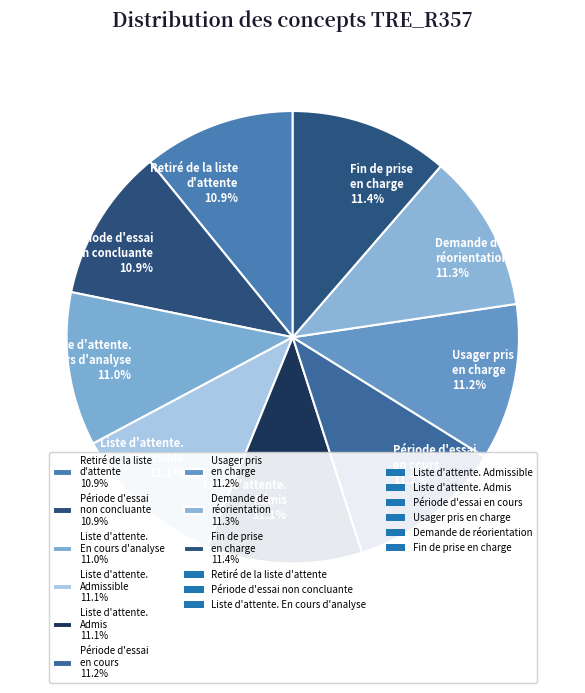

What is the ratio of the value at Période d'essai en cours 11.2% to the value at Usager pris en charge 11.2%?

1.0